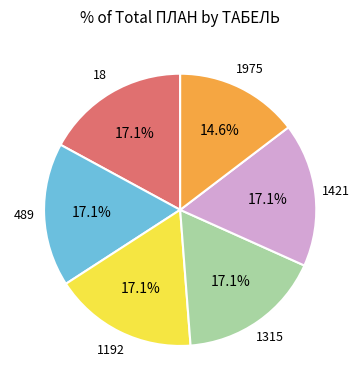

Is there a majority slice in this chart?

No